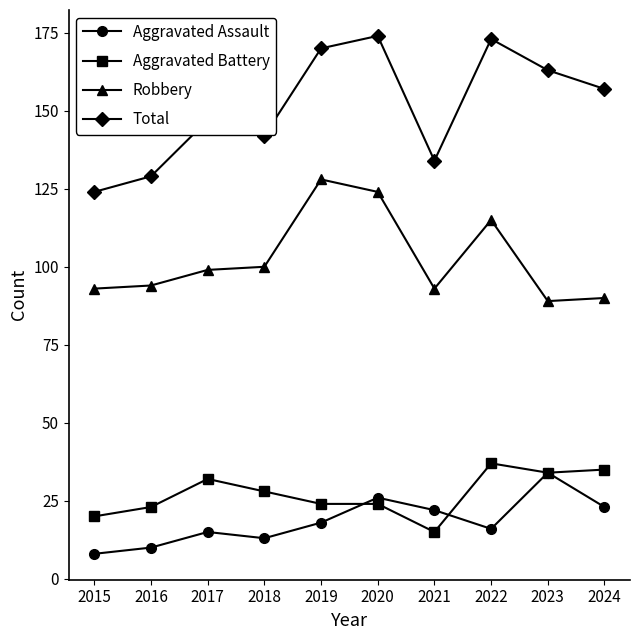

After their last crossing, which series has the higher values: Aggravated Assault or Aggravated Battery?

Aggravated Battery